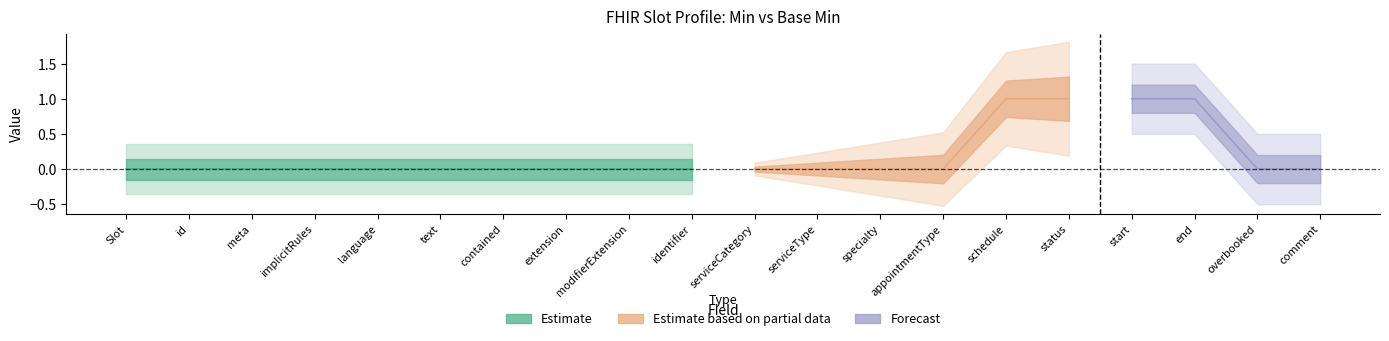

What is the sum of the Base Min values at Slot.identifier and Slot.status?

1